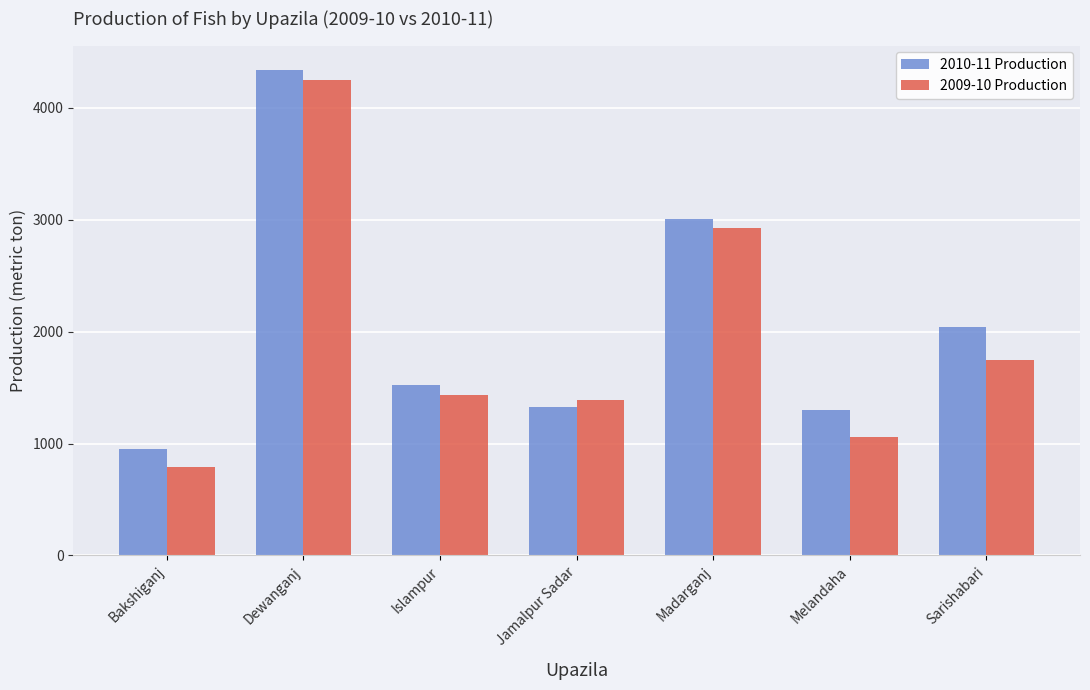

Which series changed the most between Bakshiganj and Melandaha?

2010-11 Production